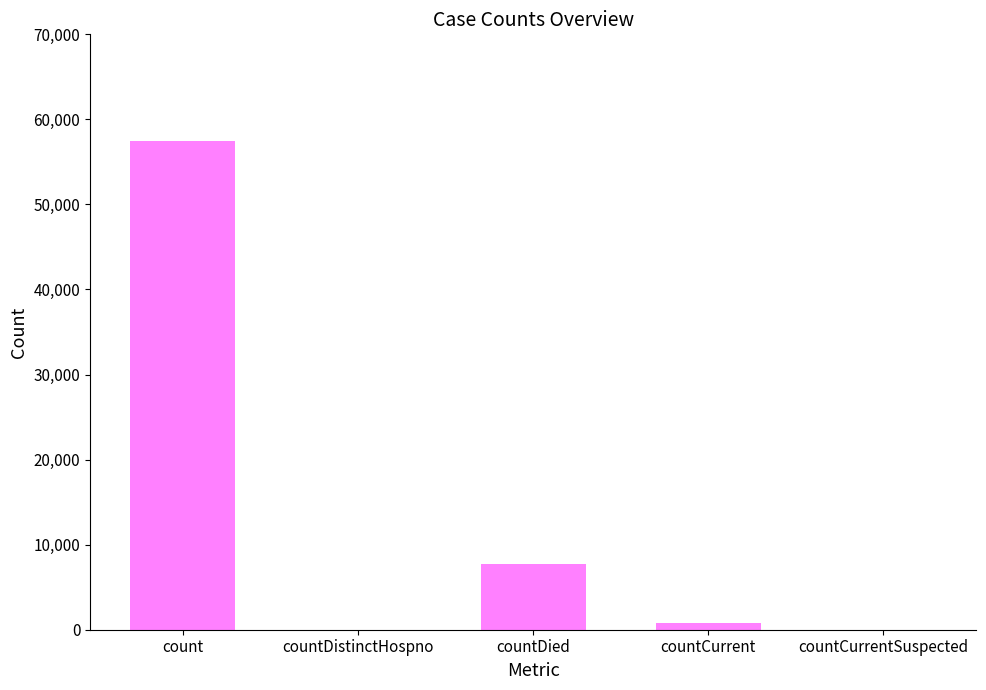

What is the sum of the values at countCurrentSuspected and countCurrent?

765